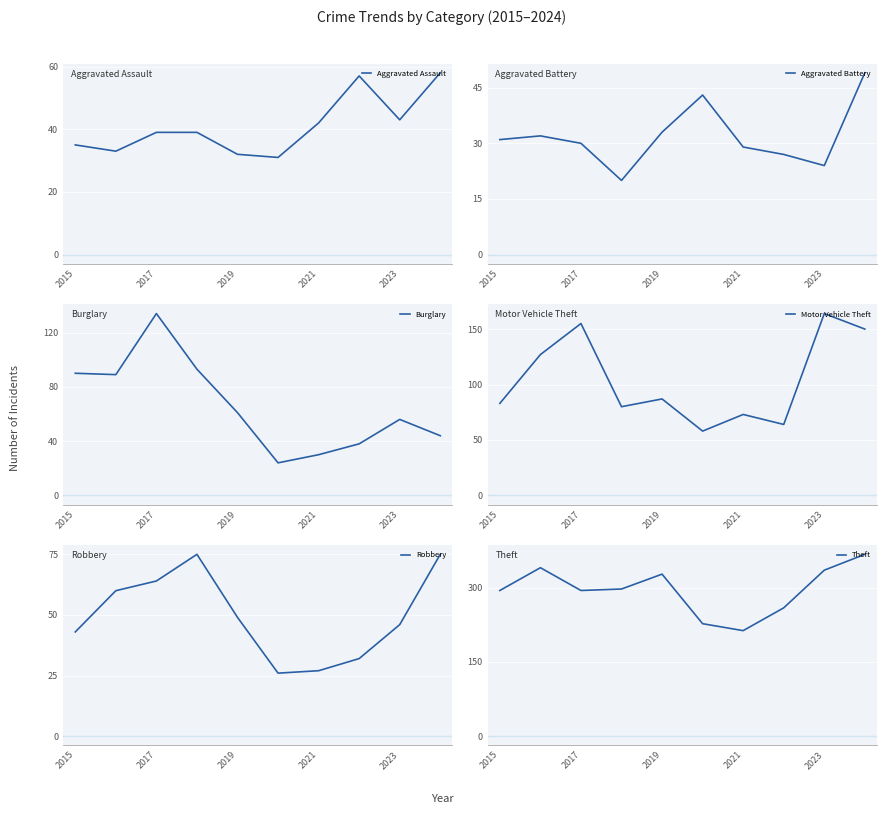

The value of Motor Vehicle Theft at 2017 is 155. True or false?

True